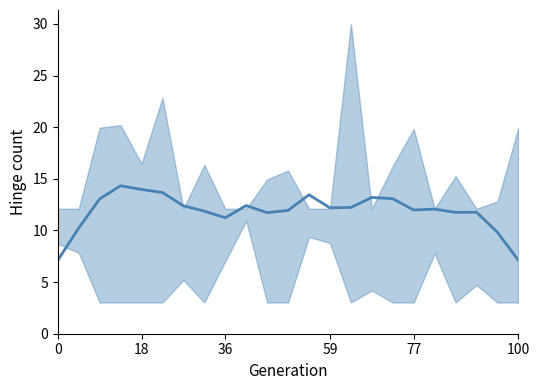

Reading left to right, extract all data points from this chart.

7.1	10.2	13.1	14.3	14.0	13.7	12.4	11.9	11.2	12.4	11.7	11.9	13.5	12.2	12.2	13.2	13.1	12.0	12.1	11.8	11.8	9.8	7.1